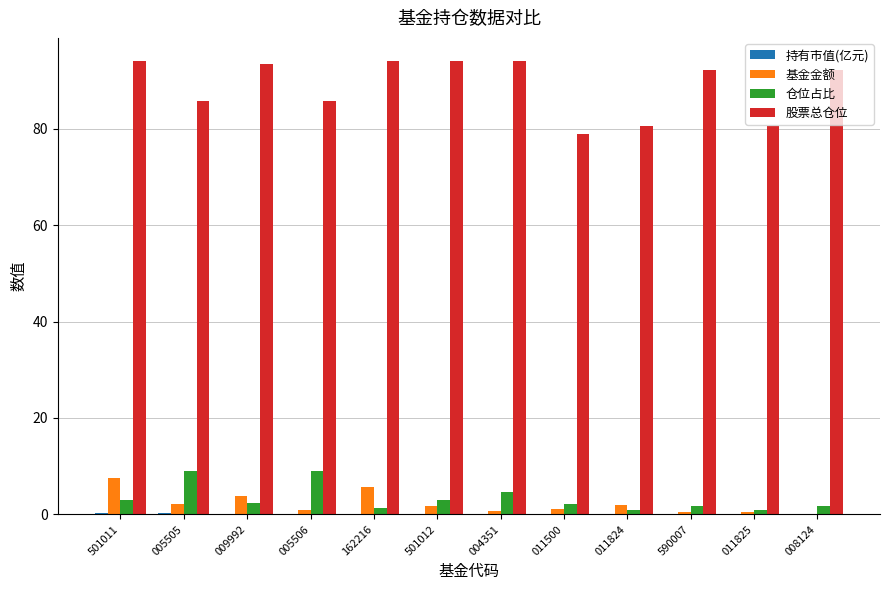

Which series has the largest total across all categories?

股票总仓位